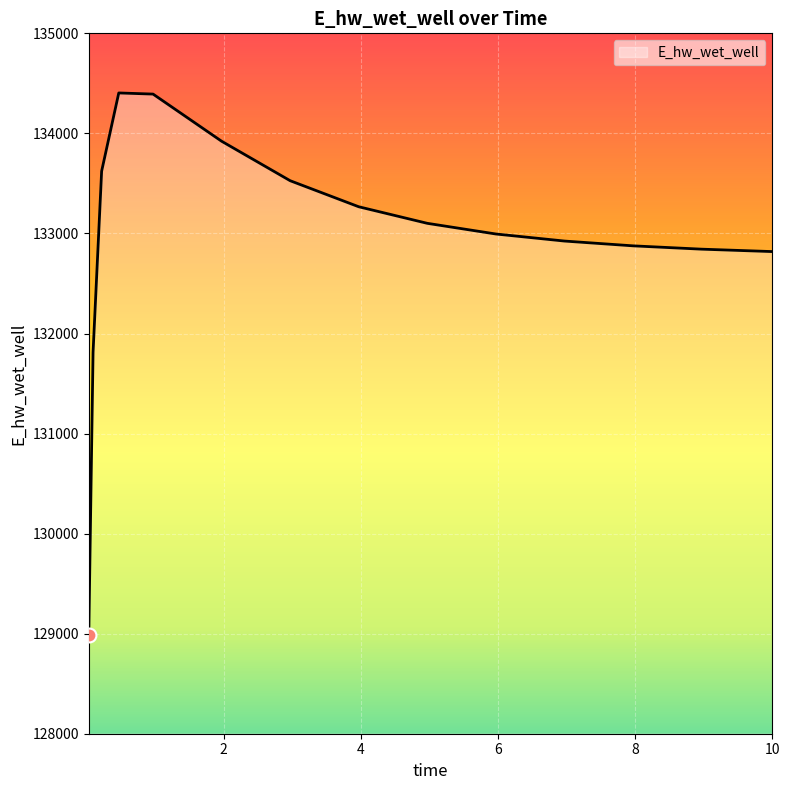

What is the maximum value shown in the chart?

134404.1